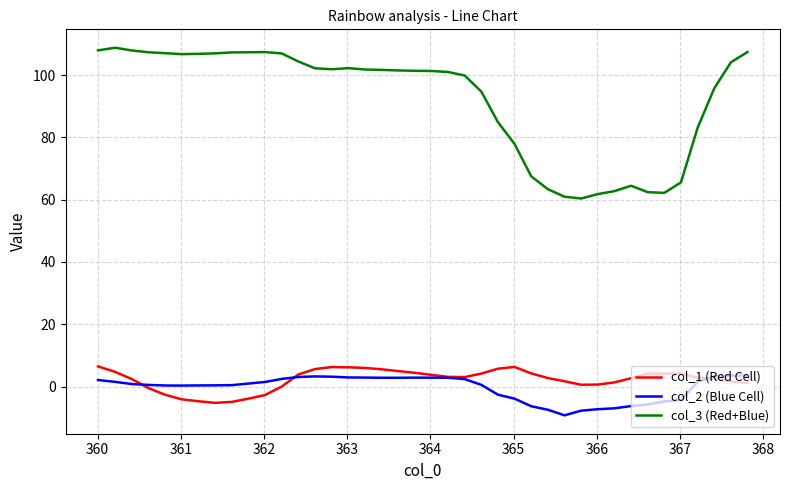

True or false: col_1 (Red Cell) and col_3 (Red+Blue) cross at least once.

False